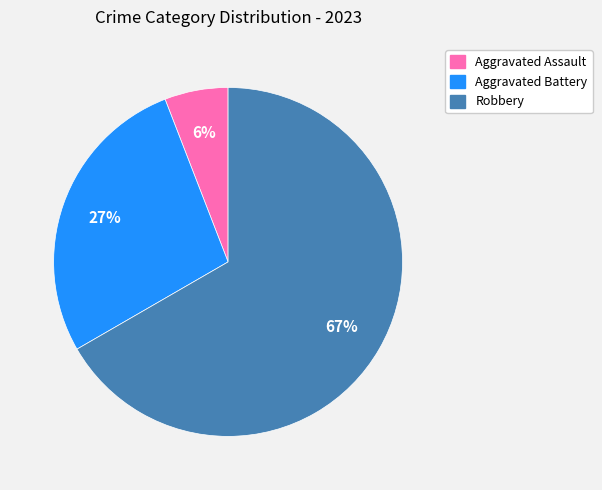

To the nearest percent, what is the difference between the largest and smallest slice percentages?

61%